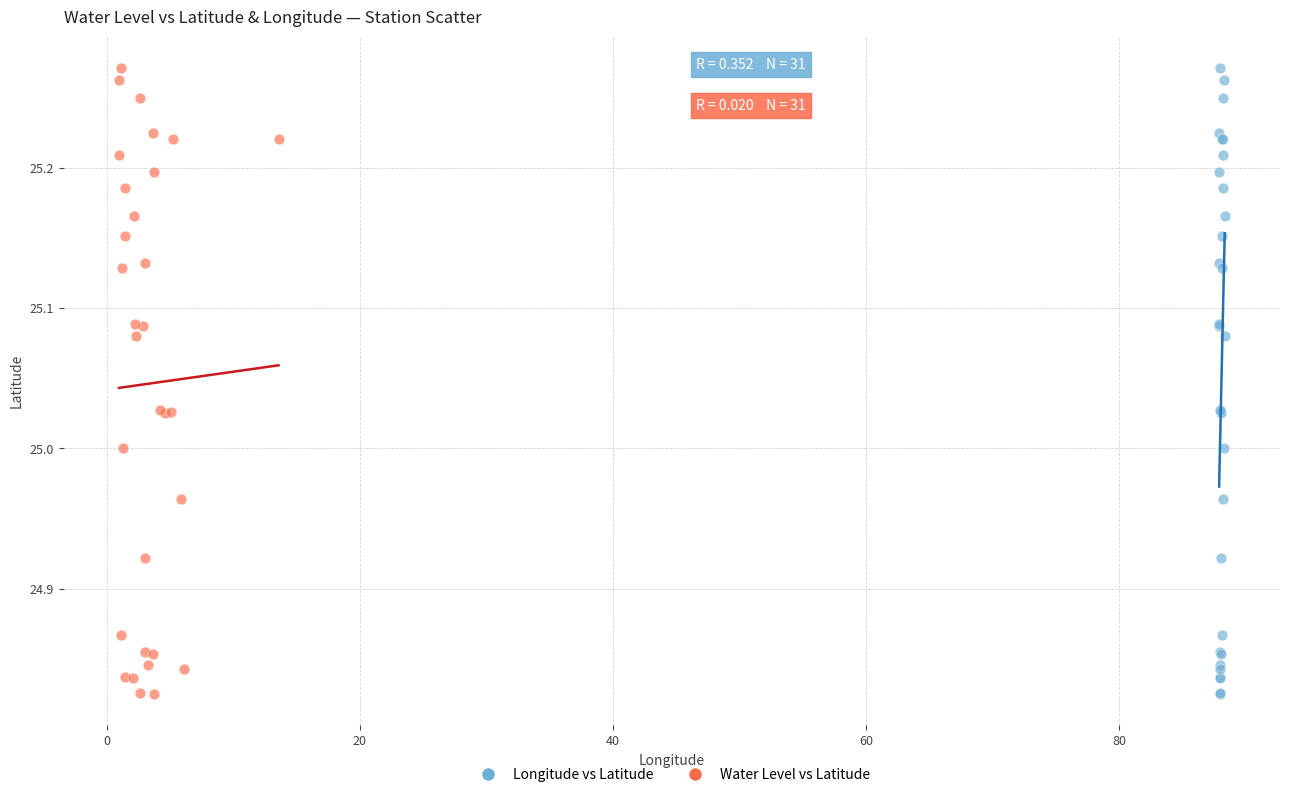

What are all the series names shown in the legend?

Longitude vs Latitude, Water Level vs Latitude